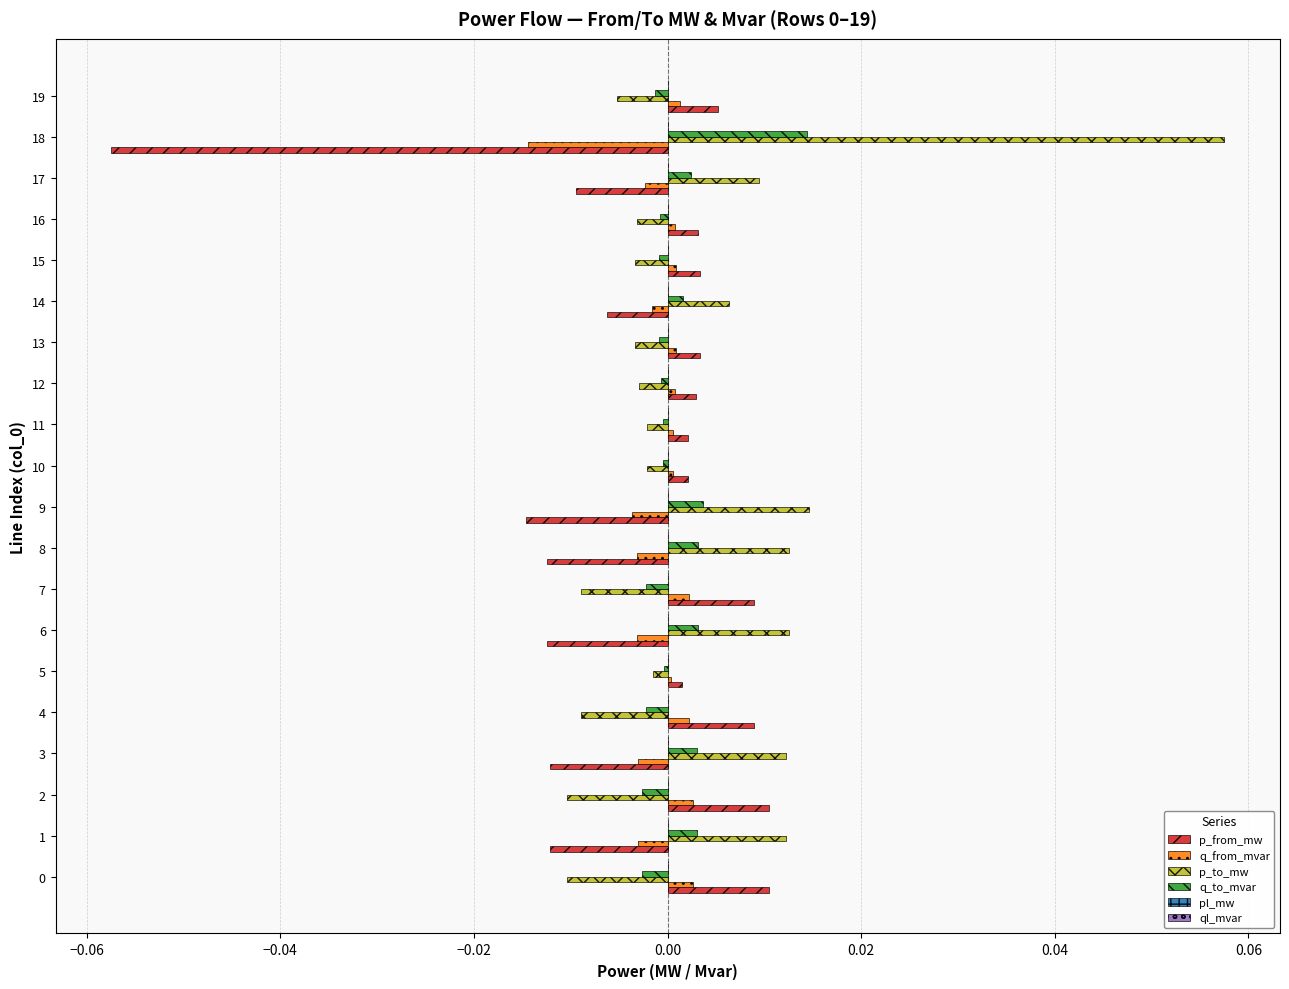

The value of p_from_mw at 6 is -0.0. True or false?

True